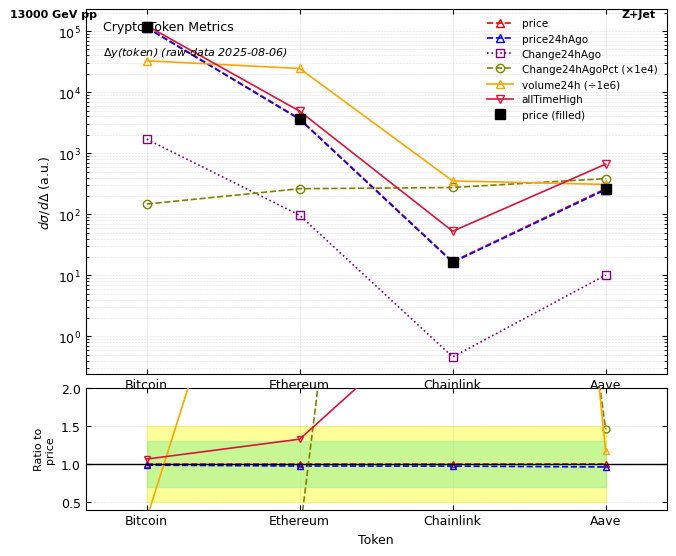

At which label does price24hAgo first exceed 3578?

Bitcoin